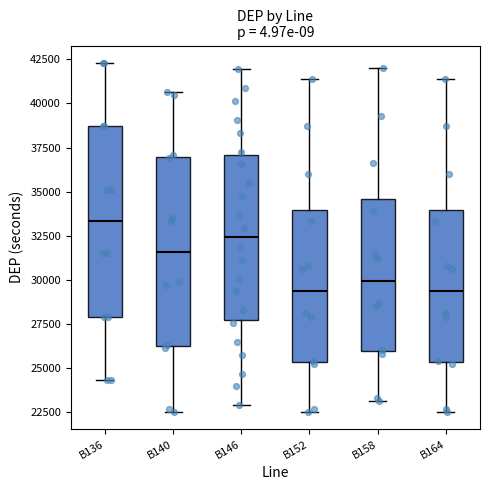

Reading left to right, transcribe this box plot: for each box, give where its median line is, the range the box spans, and where its two whiskers end, as read against the y-axis. The values are not printed on the chart, so give them approximately, as read against the axis.

B136: median 33500, box 28000 to 38500, whiskers 24500 to 42500
B140: median 31500, box 26000 to 37000, whiskers 22500 to 40500
B146: median 32500, box 27500 to 37000, whiskers 23000 to 42000
B152: median 29500, box 25500 to 34000, whiskers 22500 to 41500
B158: median 30000, box 26000 to 34500, whiskers 23000 to 42000
B164: median 29500, box 25500 to 34000, whiskers 22500 to 41500